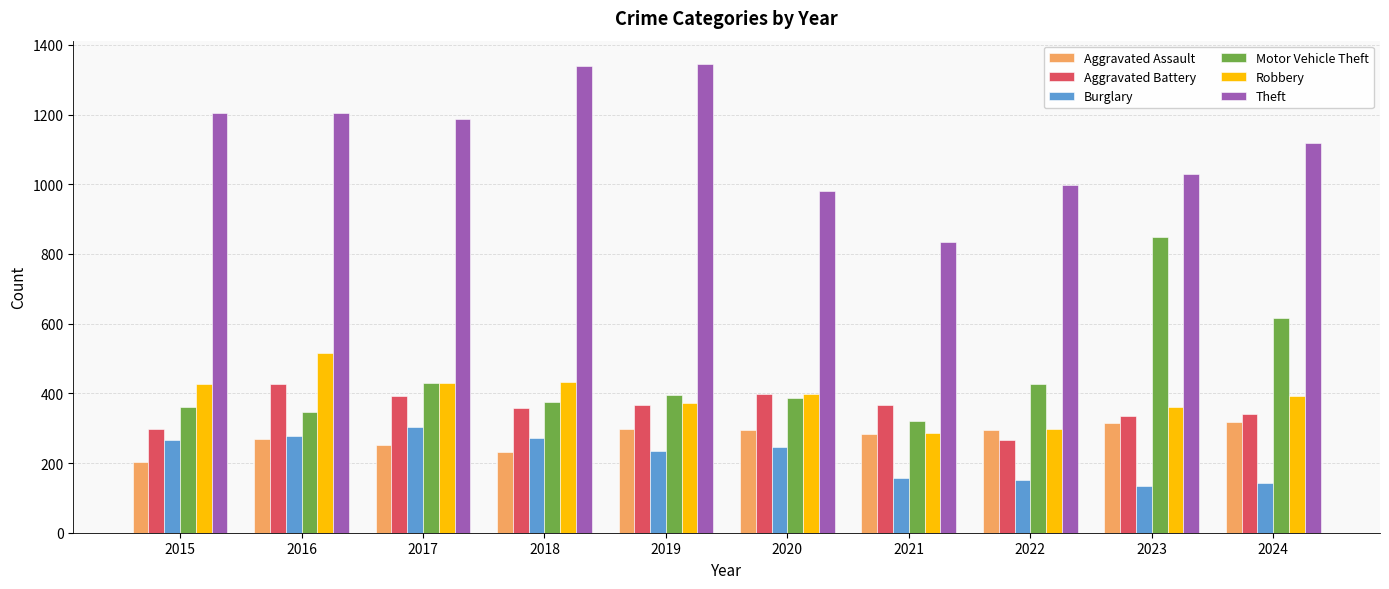

Where does the Theft series first go above 1186?

2015